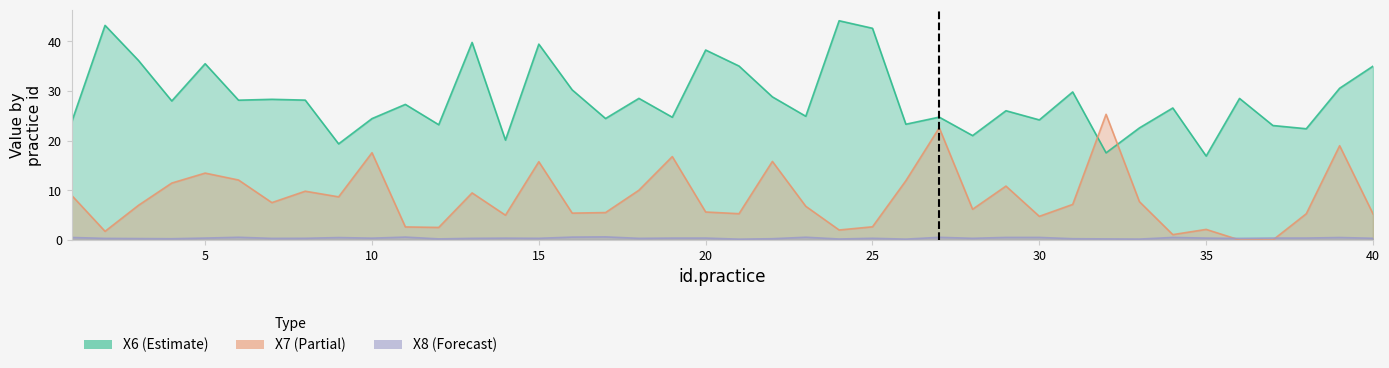

Where do X7 and X6 first cross each other?

31 and 32